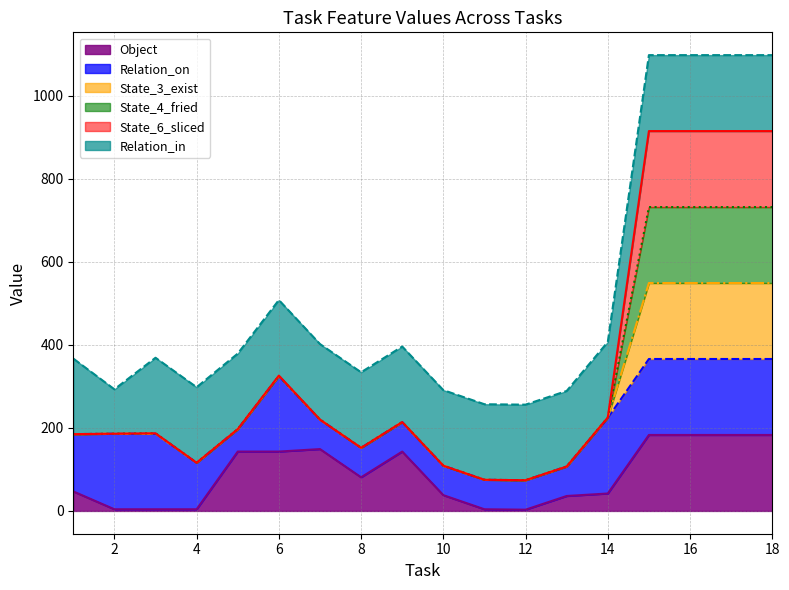

What is the maximum value for Object?

183